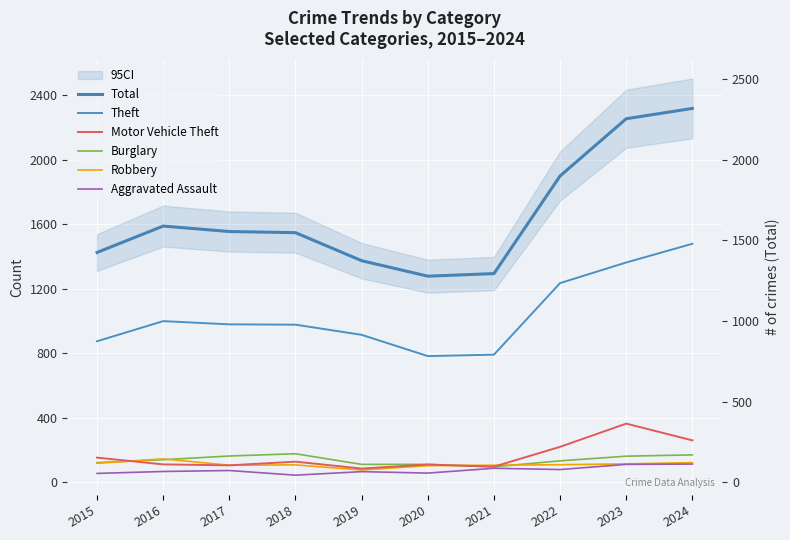

How many categories are shown in the chart?

10